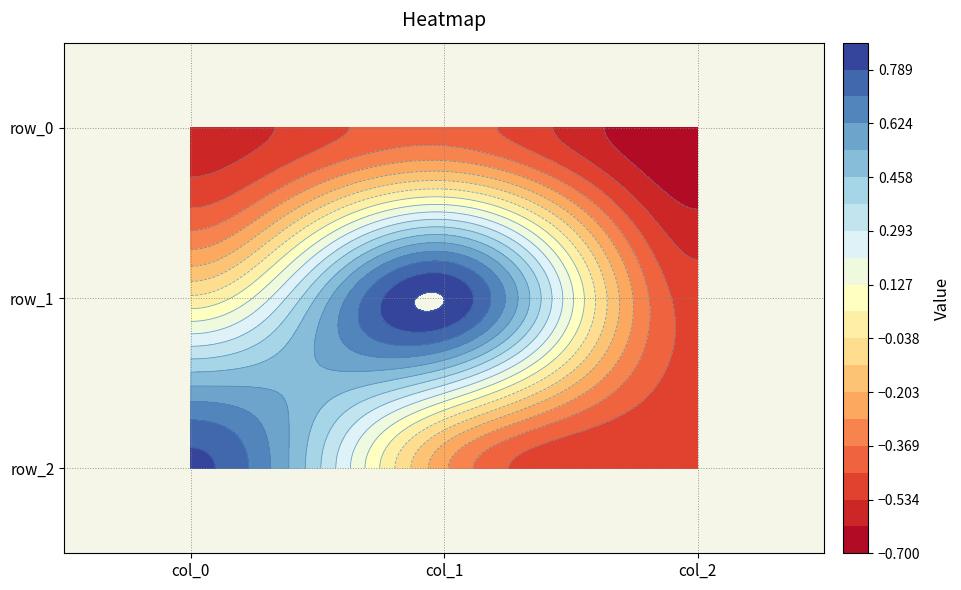

What is the difference between the second highest and minimum values in the row_1 series?

0.5